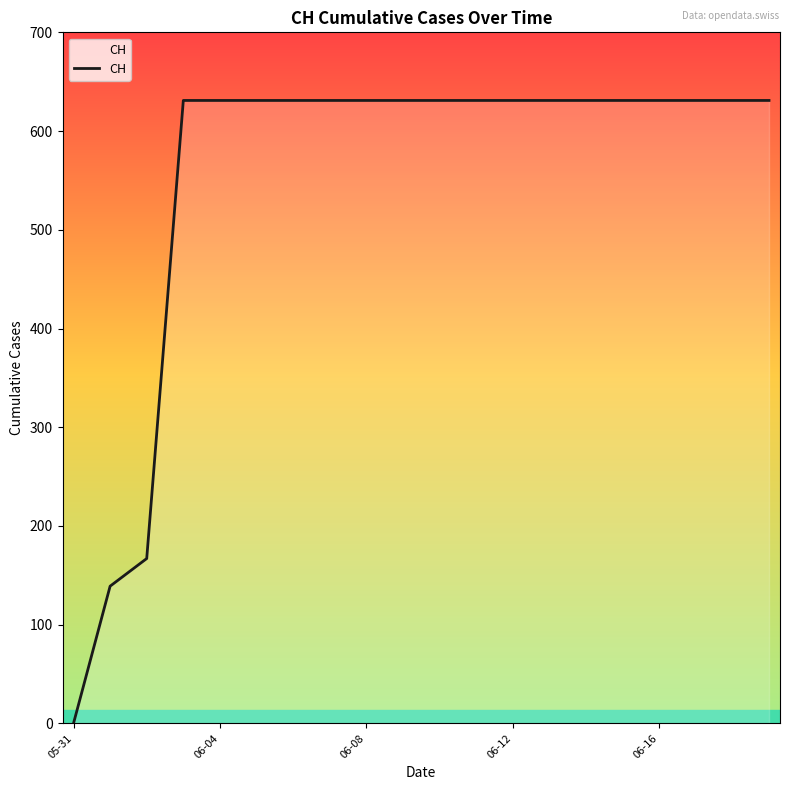

What is the difference between the maximum and minimum values?

631